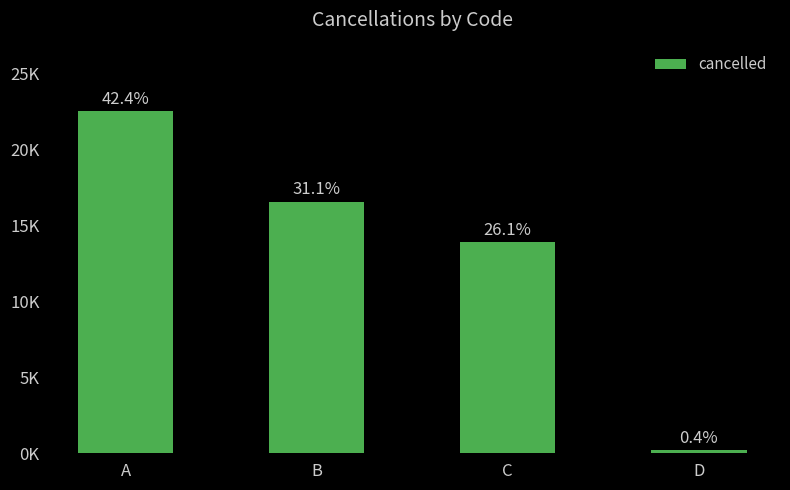

Approximately how many times larger is the value at B compared to C?

1.2